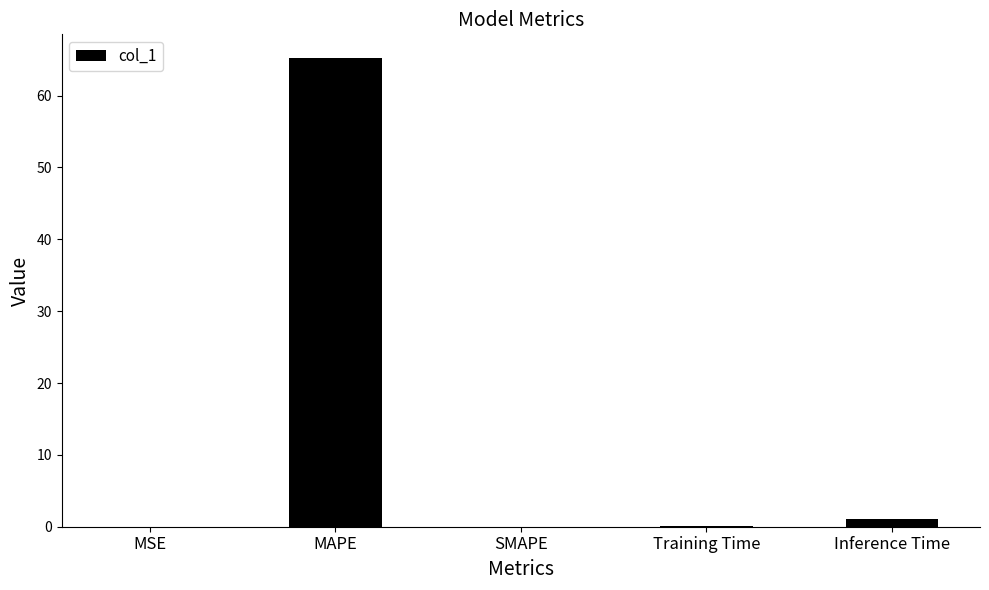

How many data points does each series have?

5